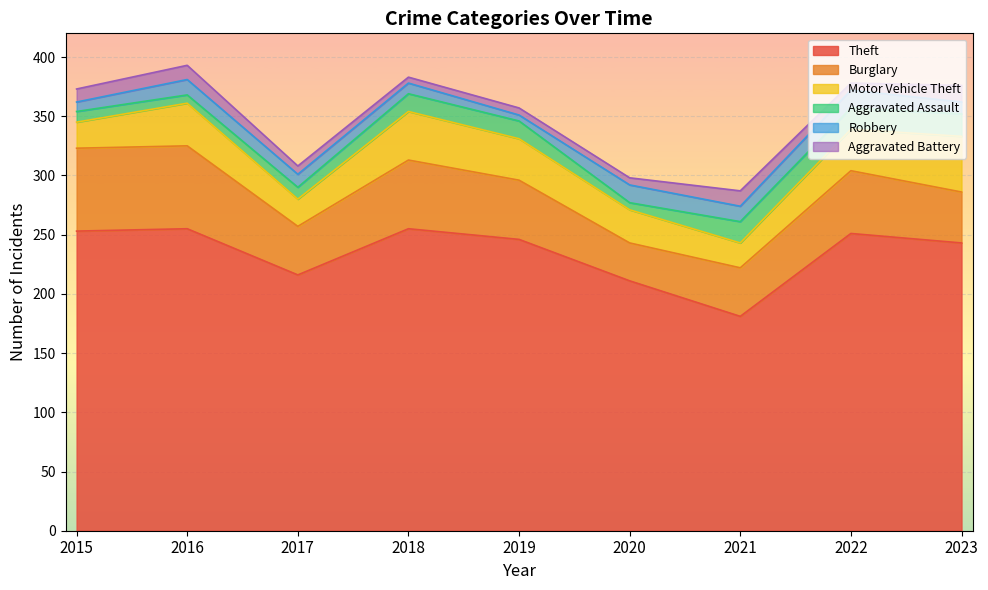

True or false: Aggravated Assault and Aggravated Battery intersect in this chart.

True